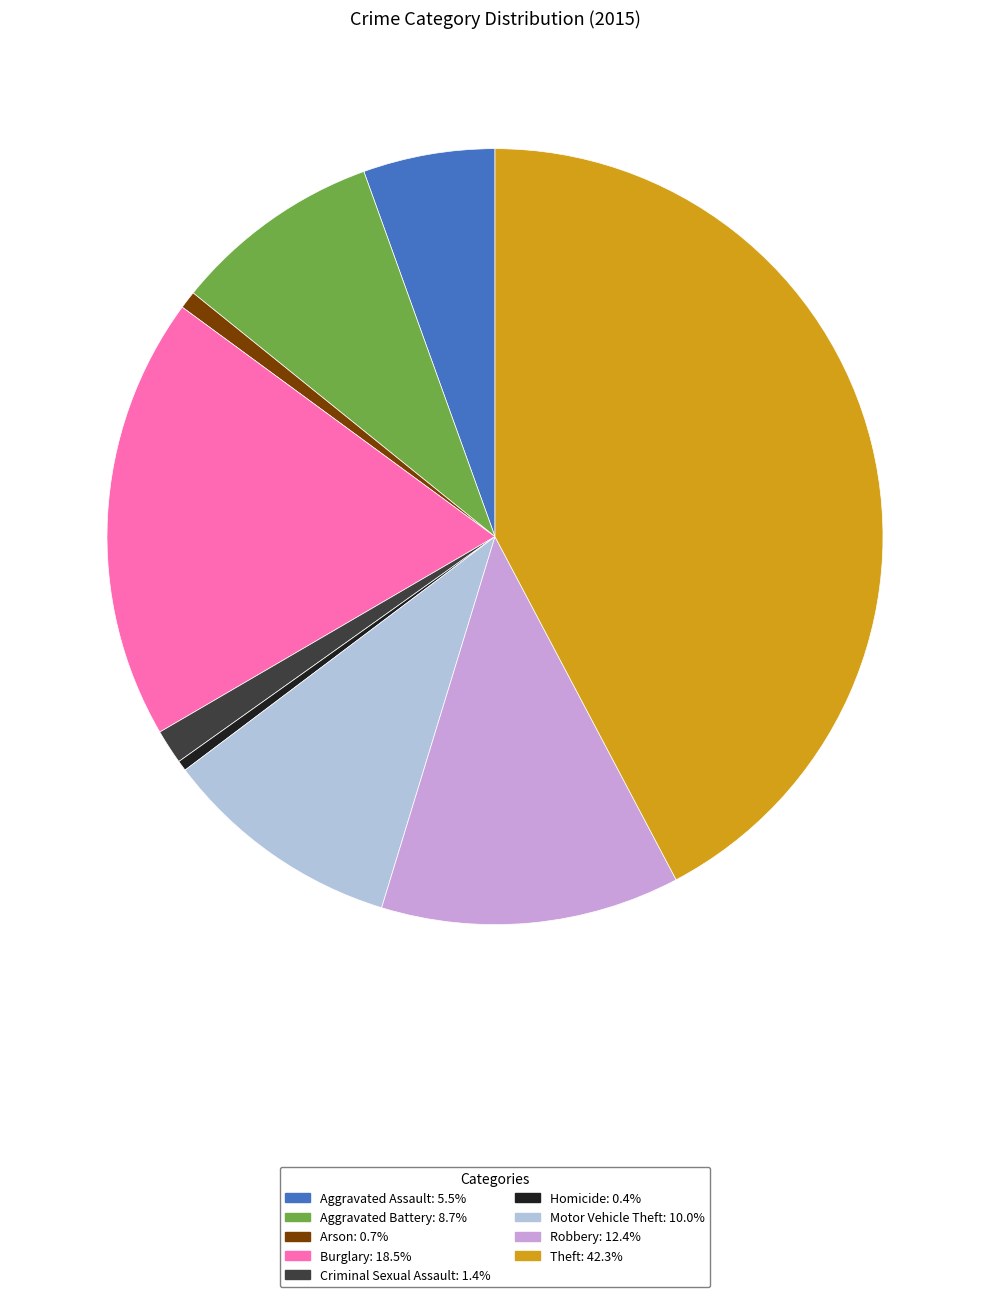

Which slice is the largest?

Theft